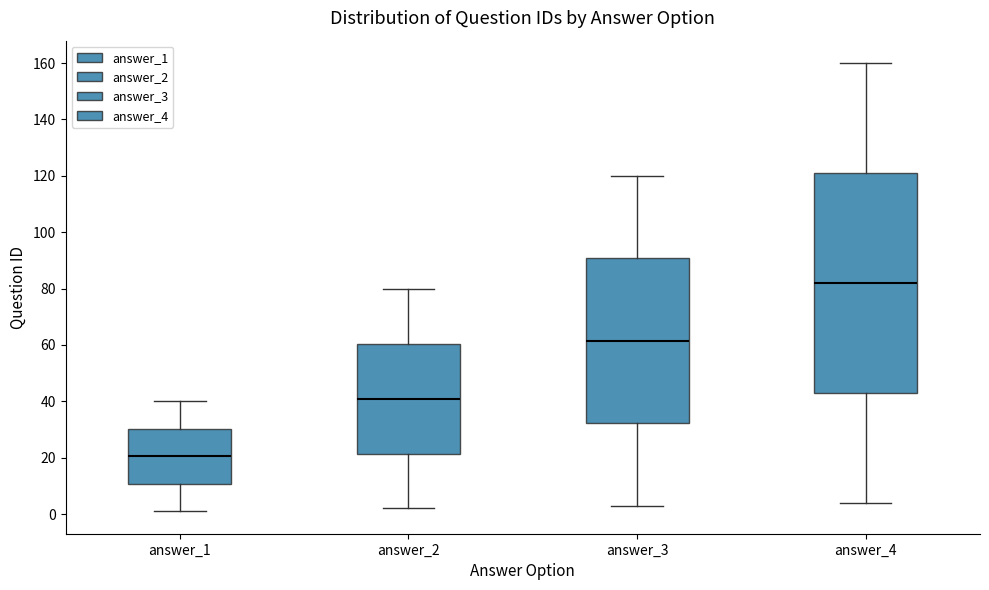

Reading left to right, read every box against the y-axis: the position of its median line, the range the box covers, and the ends of its whiskers. The values are not printed on the chart, so give them approximately, as read against the axis.

answer_1: median 20, box 10 to 30, whiskers 2 to 40
answer_2: median 42, box 22 to 60, whiskers 2 to 80
answer_3: median 62, box 32 to 90, whiskers 4 to 120
answer_4: median 82, box 44 to 122, whiskers 4 to 160